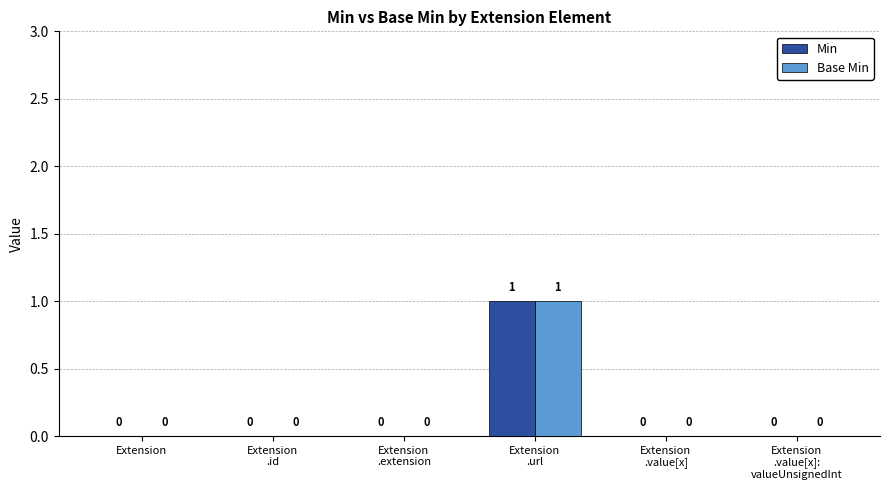

The Min series shows -1 at Extension
.id. True or false?

False